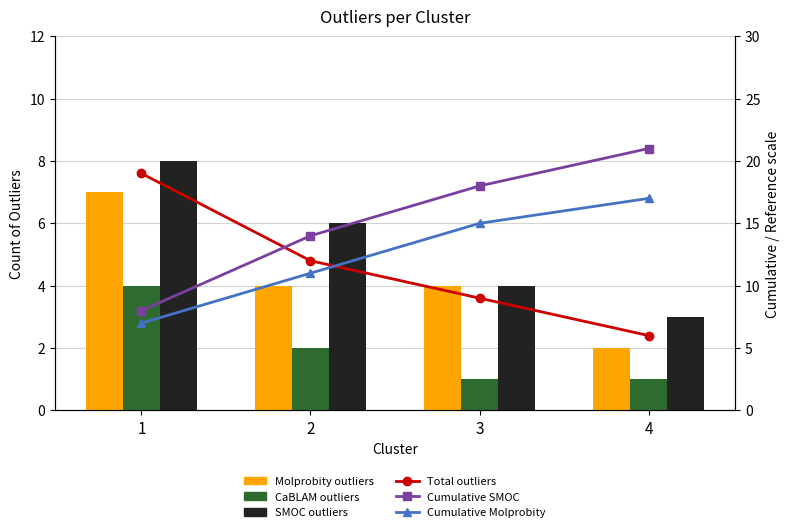

The CaBLAM outliers series shows 3 at 1. True or false?

False